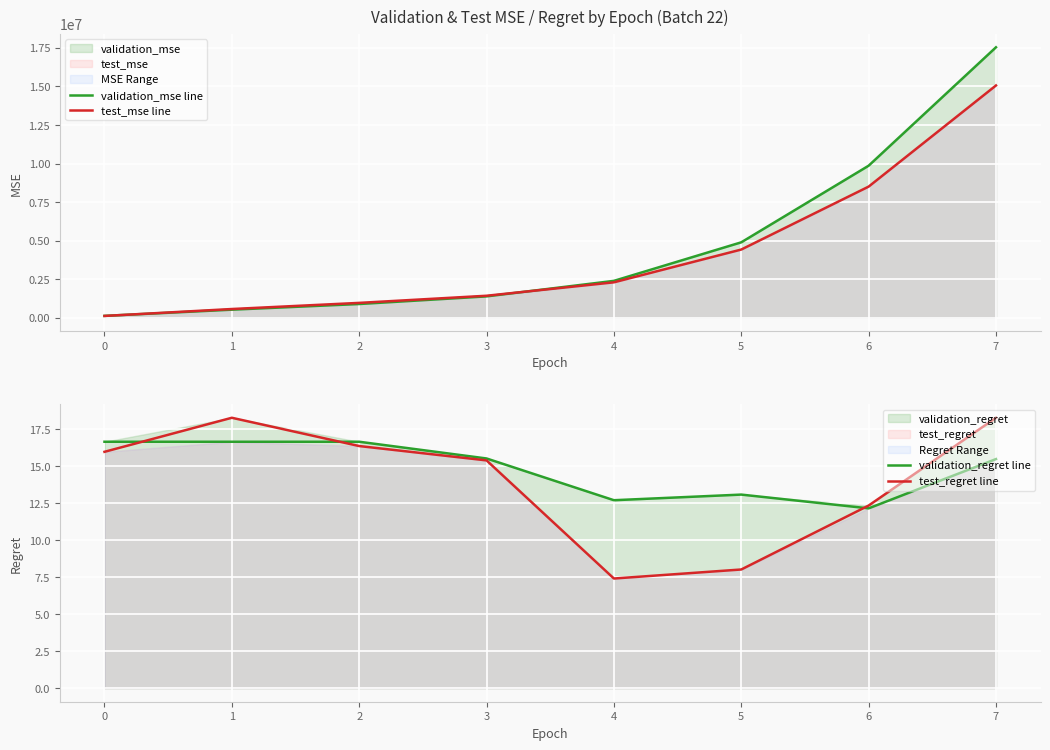

Reading left to right, transcribe all the data shown in this chart.

validation_mse line: 120585.7	522263.7	889349.0	1384196.9	2390709.1	4889766.3	9857337.6	17536341.8
test_mse line: 115430.7	565000.1	962597.0	1424969.8	2295935.3	4421449.2	8501773.4	15060553.5
validation_regret line: 16.6	16.6	16.6	15.5	12.7	13.1	12.2	15.5
test_regret line: 16.0	18.3	16.4	15.4	7.4	8.0	12.3	18.3